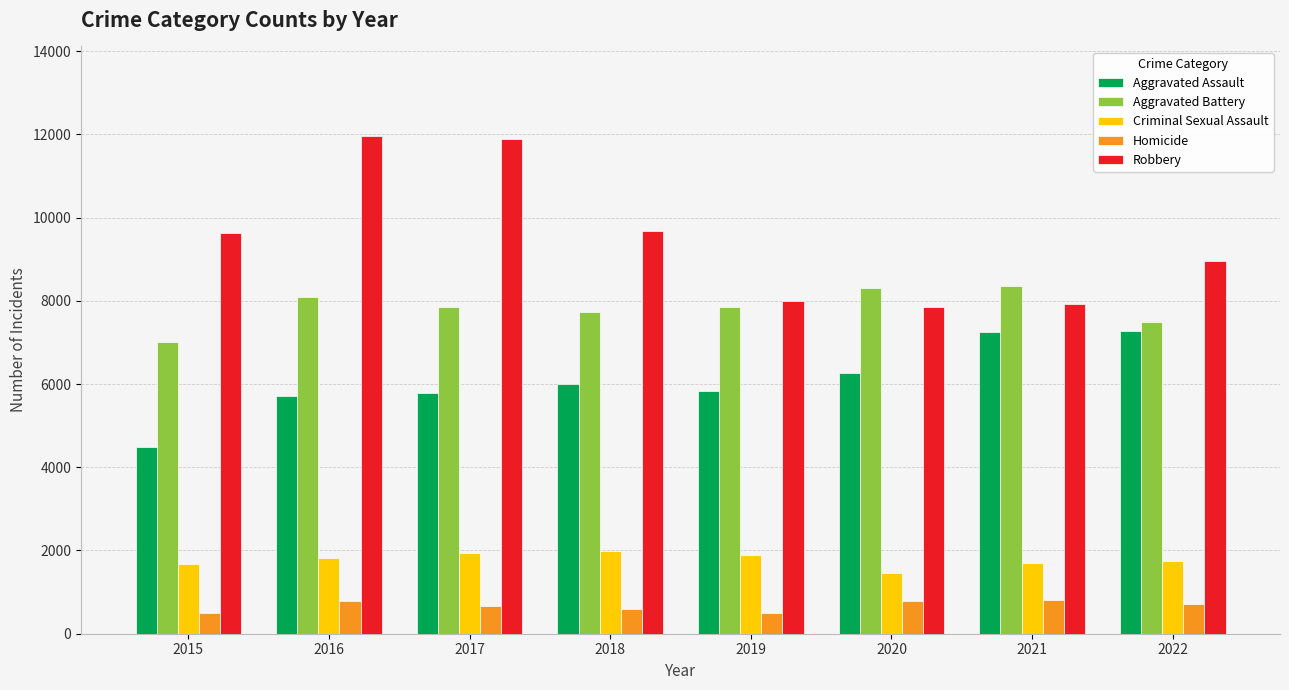

What are all the series names shown in the legend?

Aggravated Assault, Aggravated Battery, Criminal Sexual Assault, Homicide, Robbery